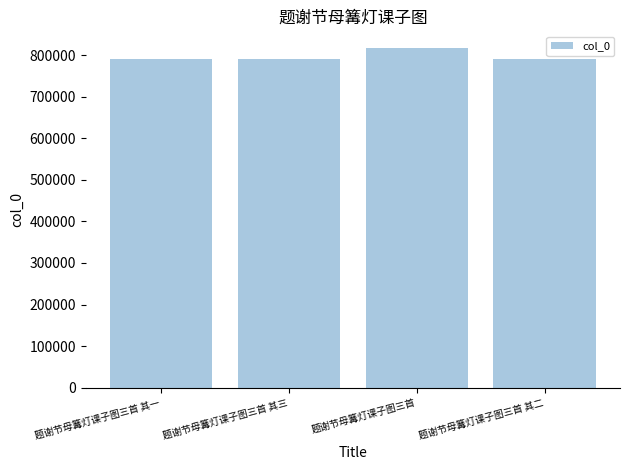

What is the difference between the maximum and second lowest values?

25300